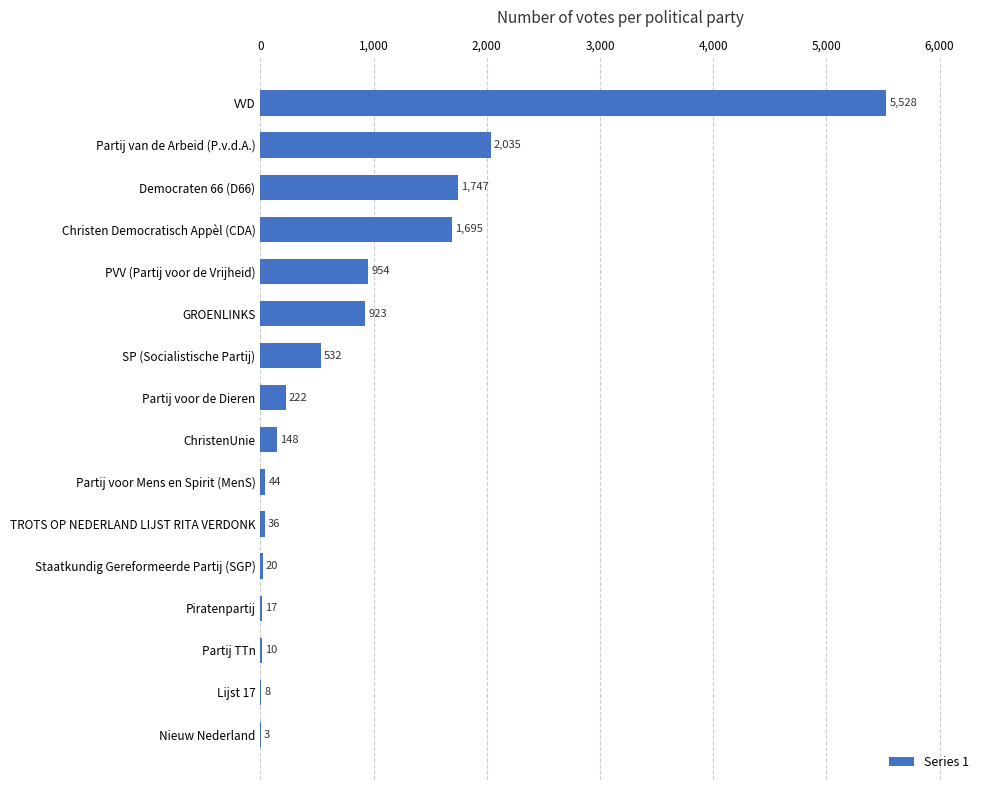

At which label is the value closest to 2765?

Partij van de Arbeid (P.v.d.A.)